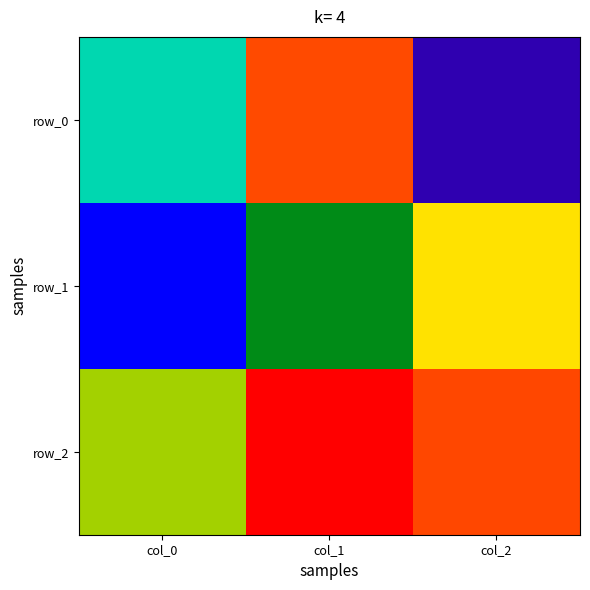

How many positive values does the row_1 series have?

1